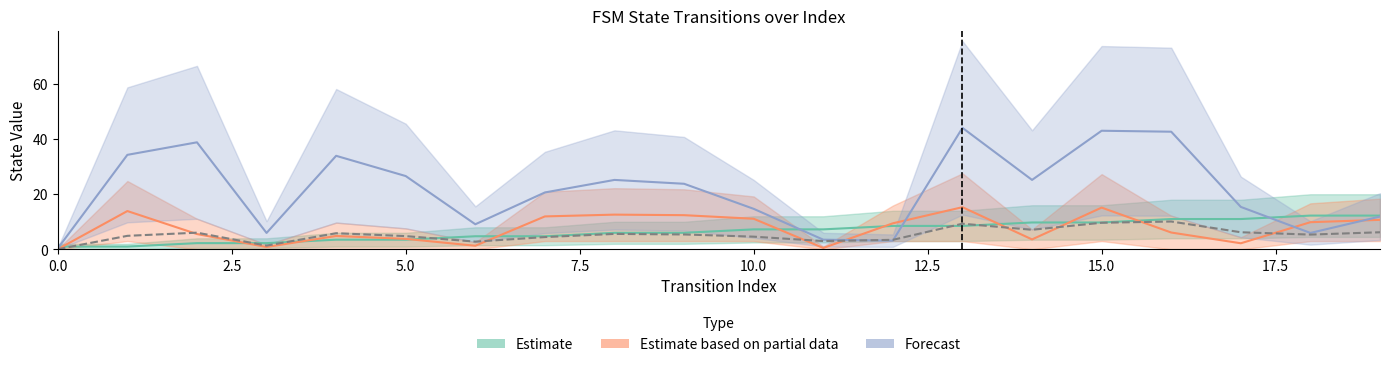

Is the value of destination_state at 19 greater than the value of source_state at 10?

Yes